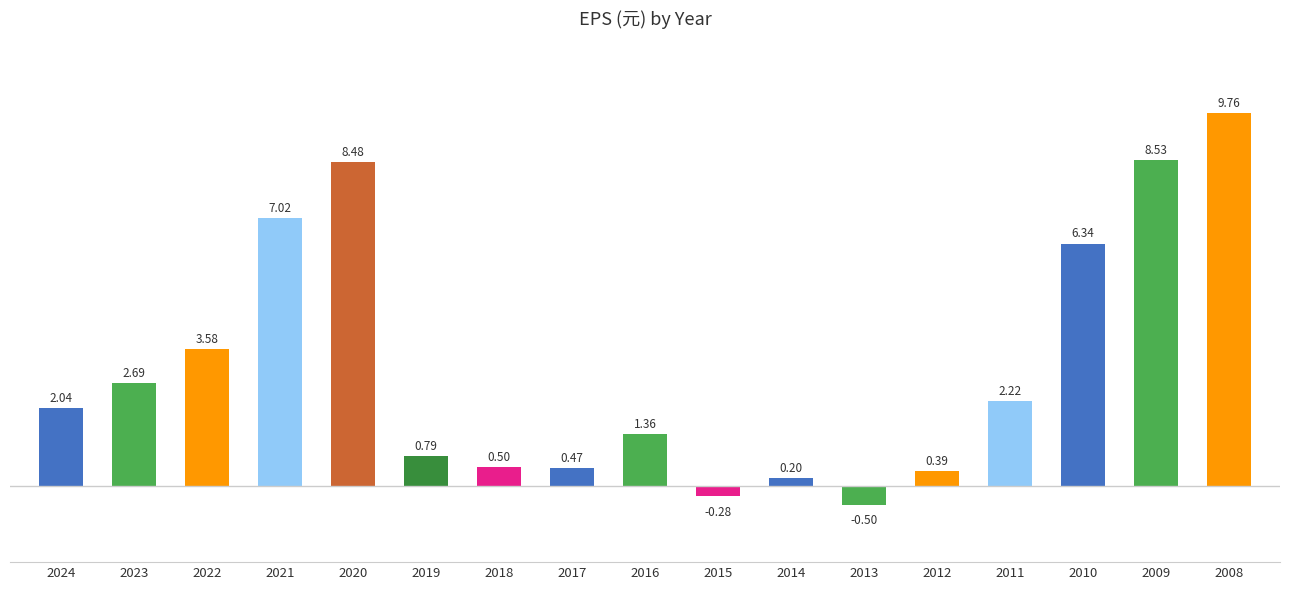

Where does the data first go above 2?

2024